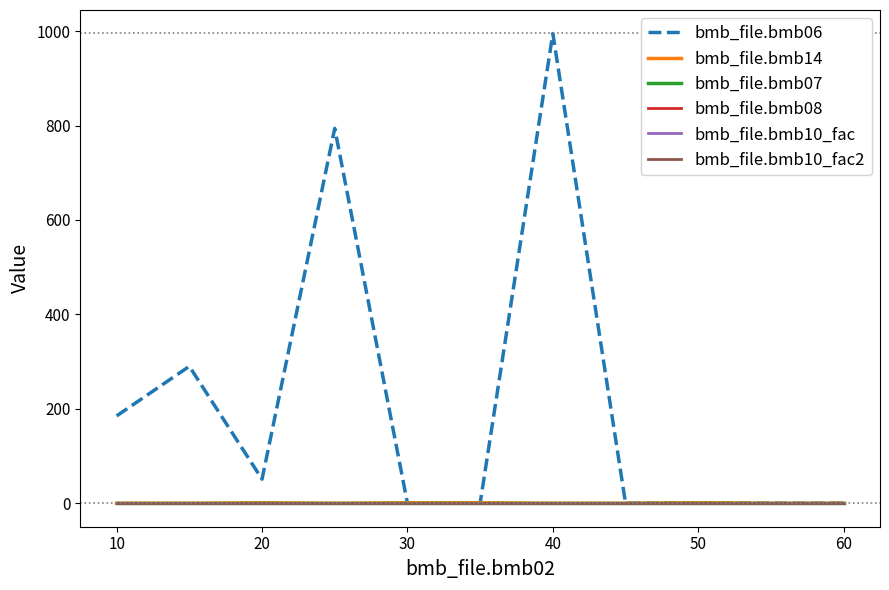

At how many categories does at least one series exceed 374?

2